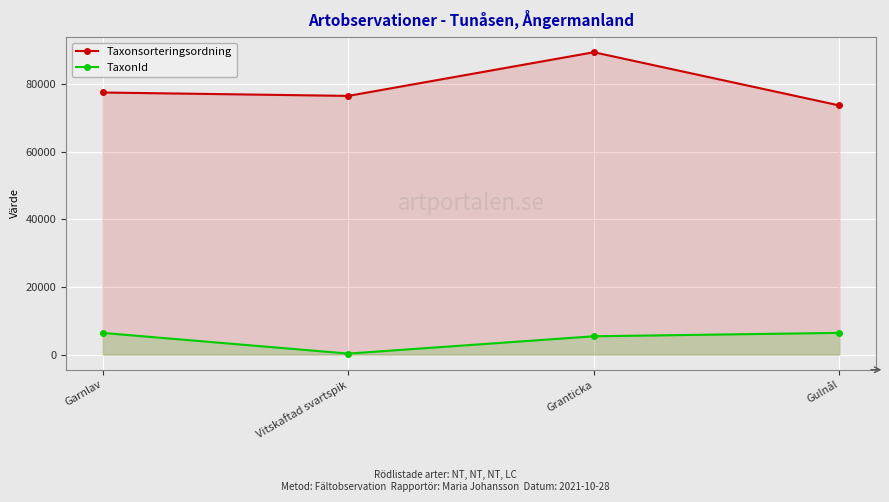

True or false: Taxonsorteringsordning and TaxonId cross at least once.

False